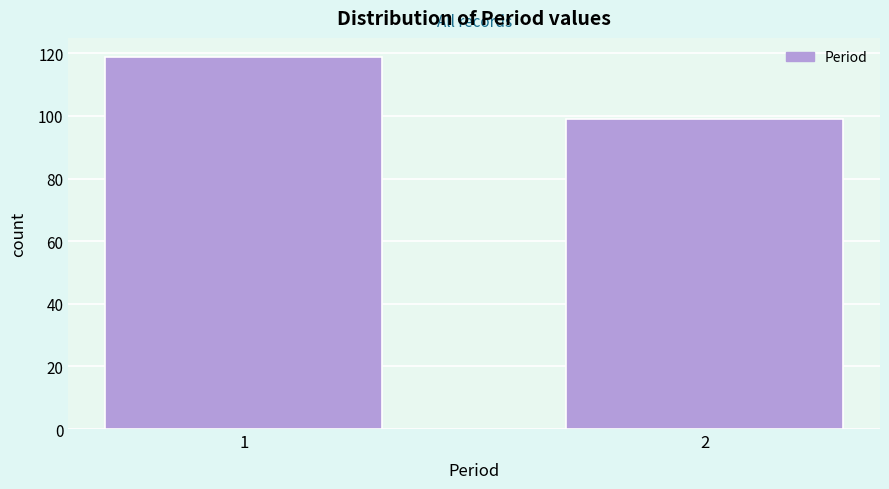

Reading left to right, extract all data points from this chart.

119	99